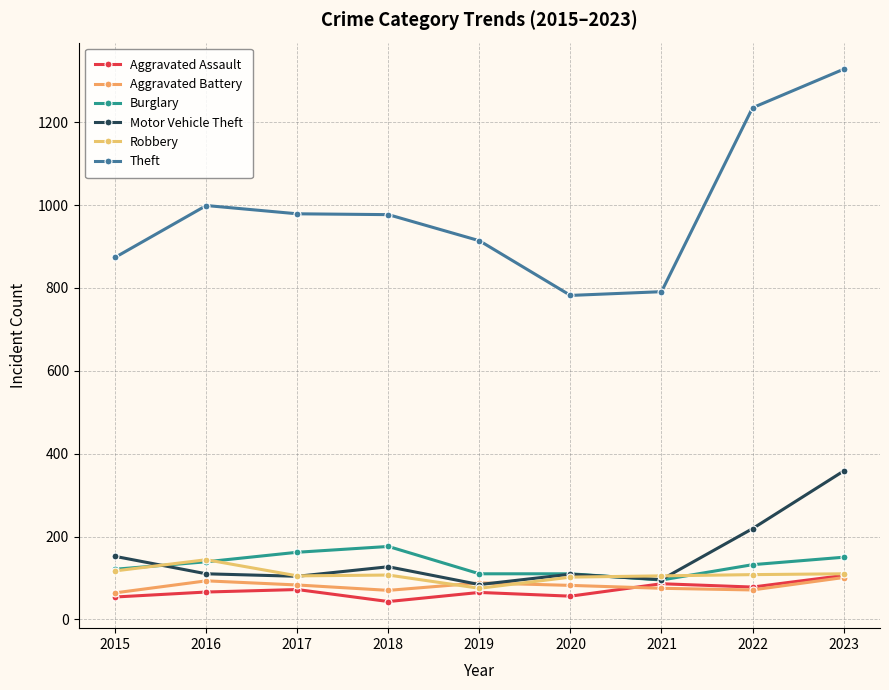

At which category does Robbery reach its first local valley?

2017